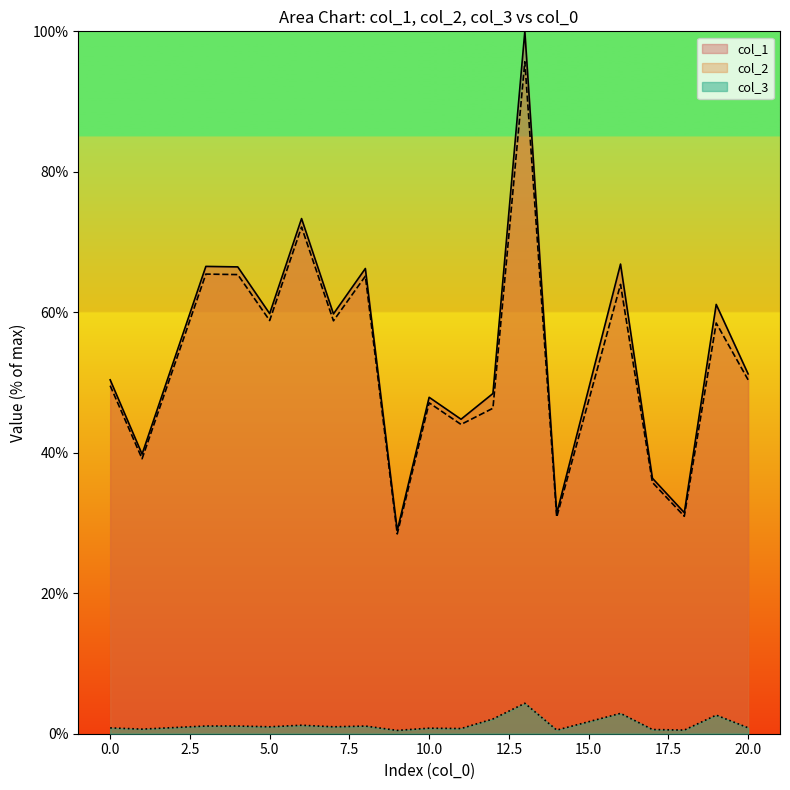

Rank the series by their maximum value, from lowest to highest.

col_3, col_2, col_1